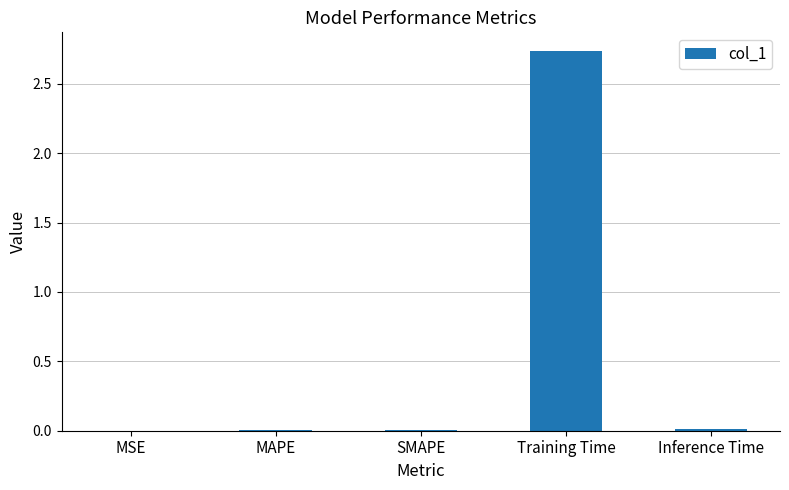

What is the sum of all values?

2.8